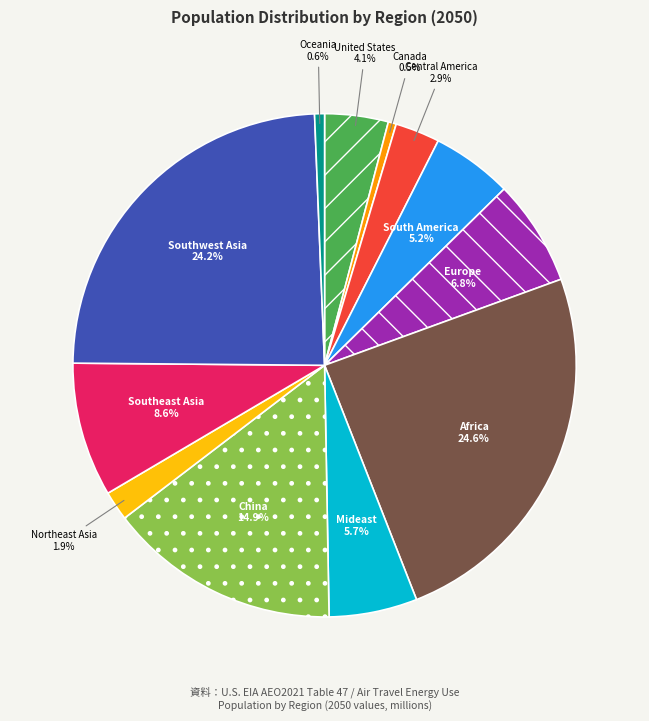

True or false: Southeast Asia accounts for 9% of the total.

True